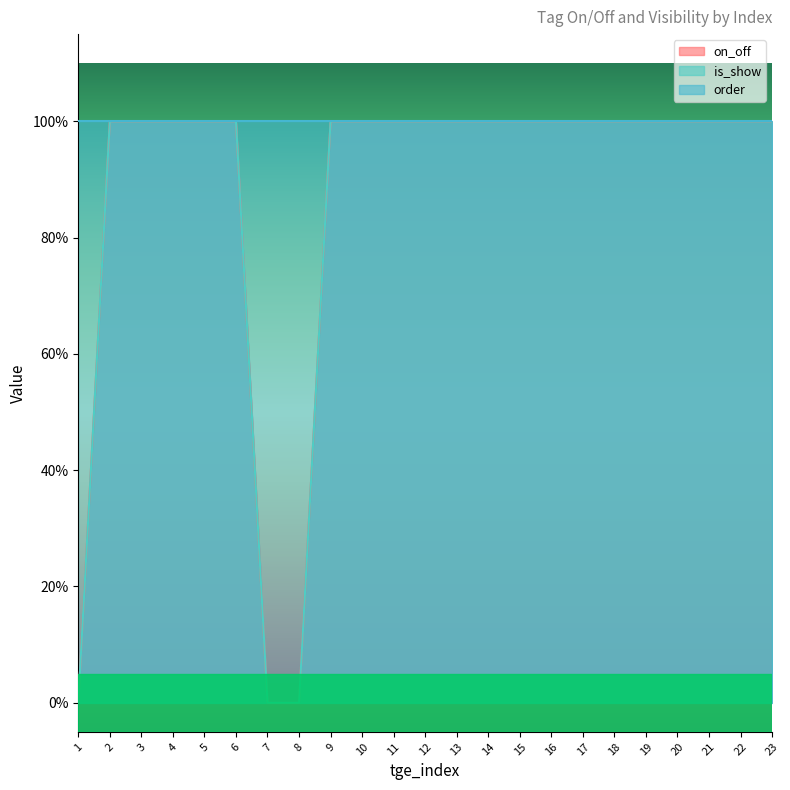

What is the sum of all on_off values?

20